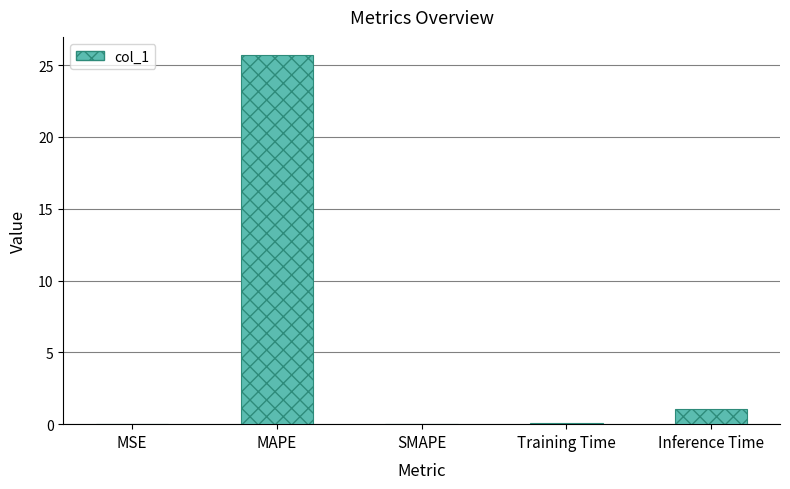

What is the maximum value shown in the chart?

25.7